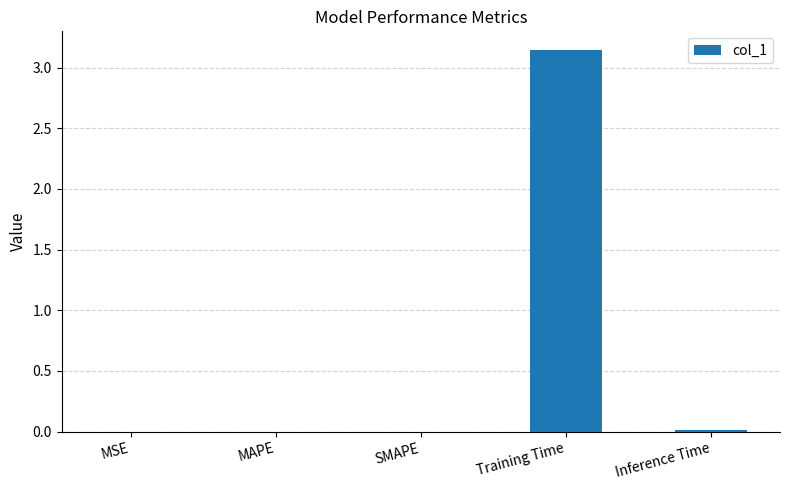

Are the bars horizontal?

No